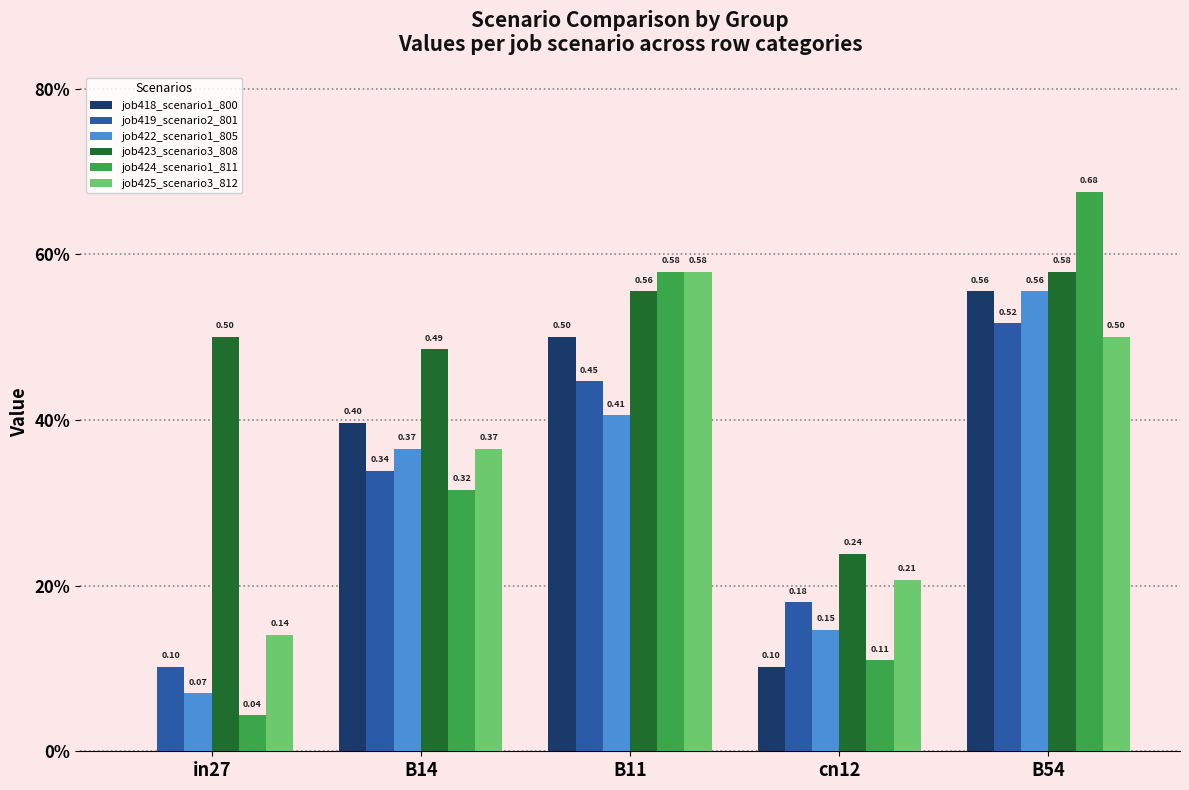

What are all the series names shown in the legend?

job418_scenario1_800, job419_scenario2_801, job422_scenario1_805, job423_scenario3_808, job424_scenario1_811, job425_scenario3_812